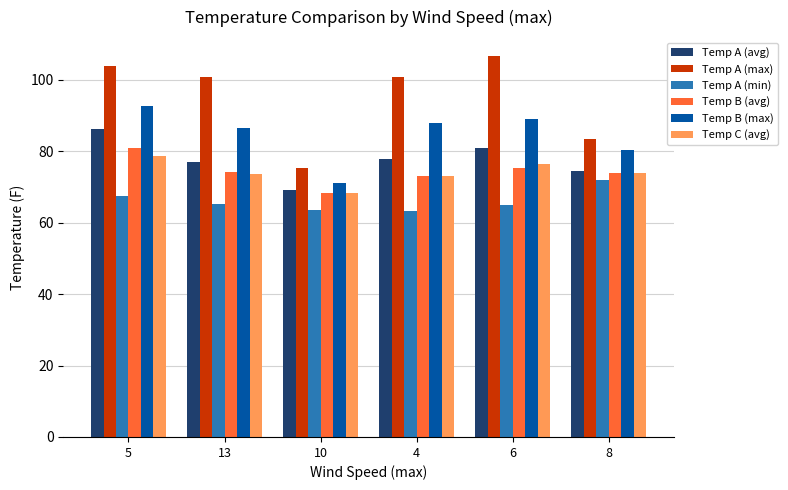

What is the difference between the highest and lowest values at 6?

41.6